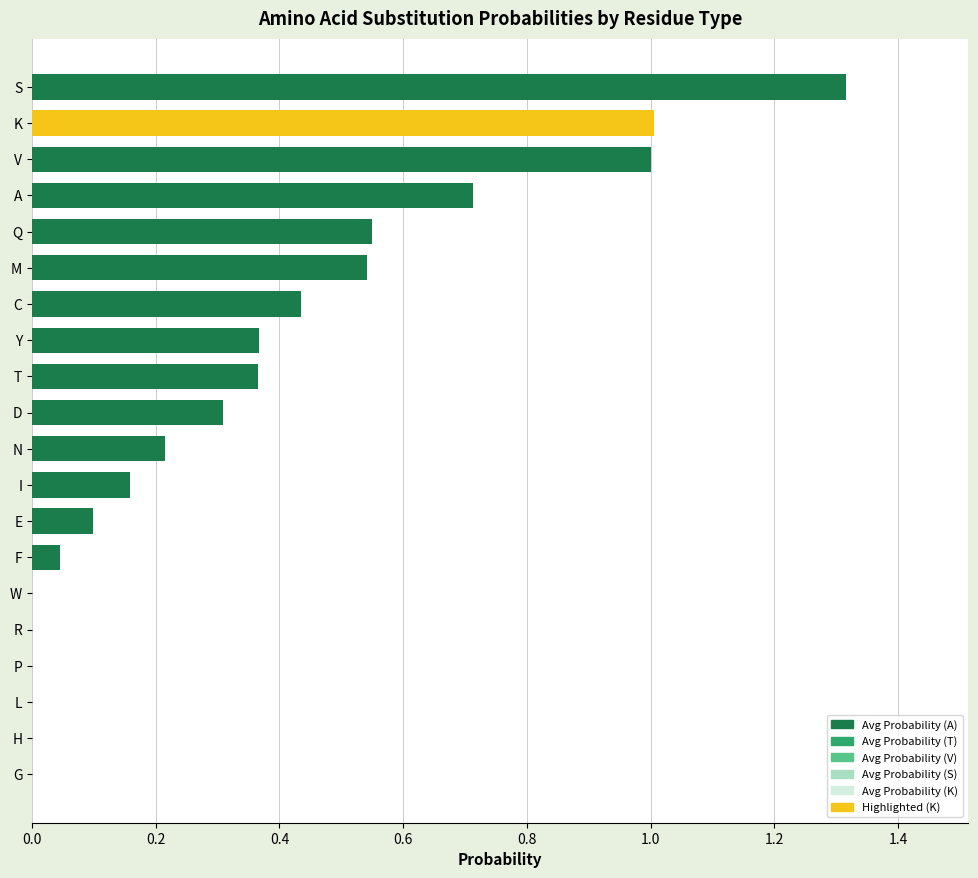

The chart shows a value of 0.6 at Y. True or false?

False